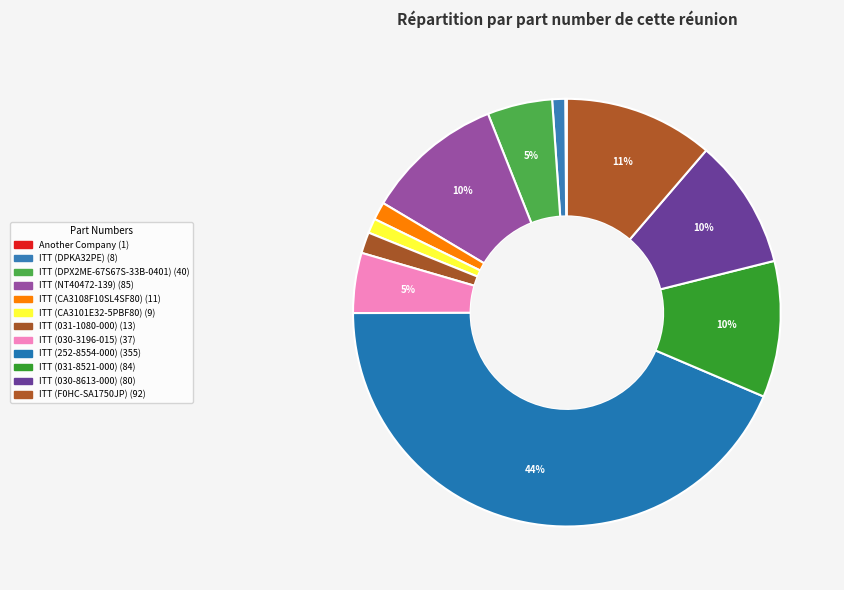

What percentage is the ITT (CA3108F10SL4SF80) slice, to the nearest percent?

1%